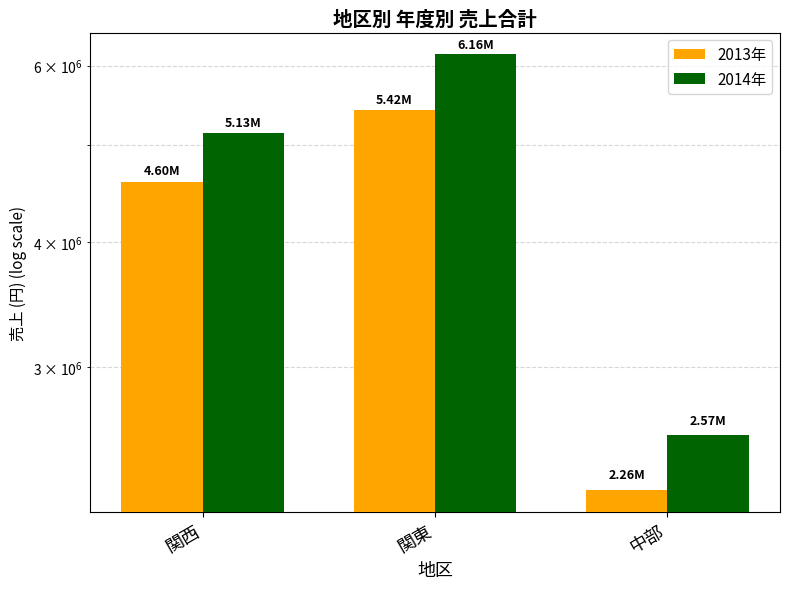

What is the maximum value for 2013年?

5415100